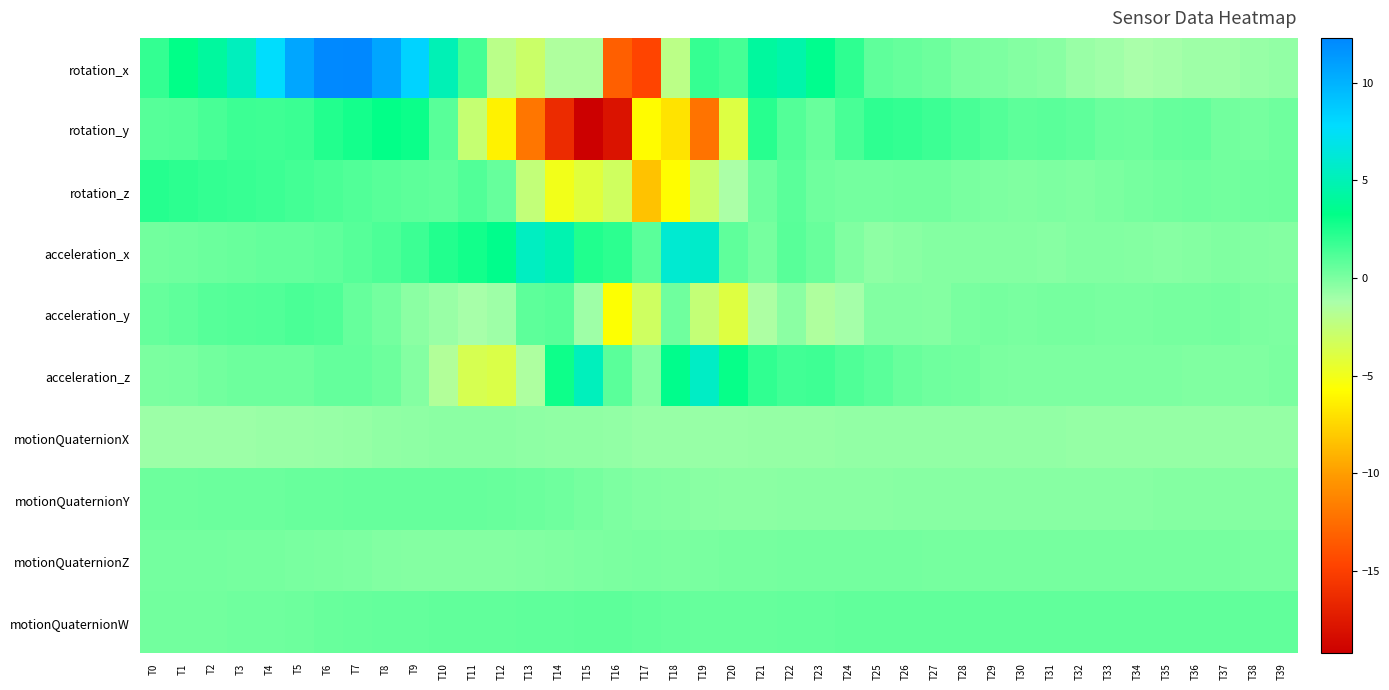

Which series has the largest range (max minus min)?

rotation_x